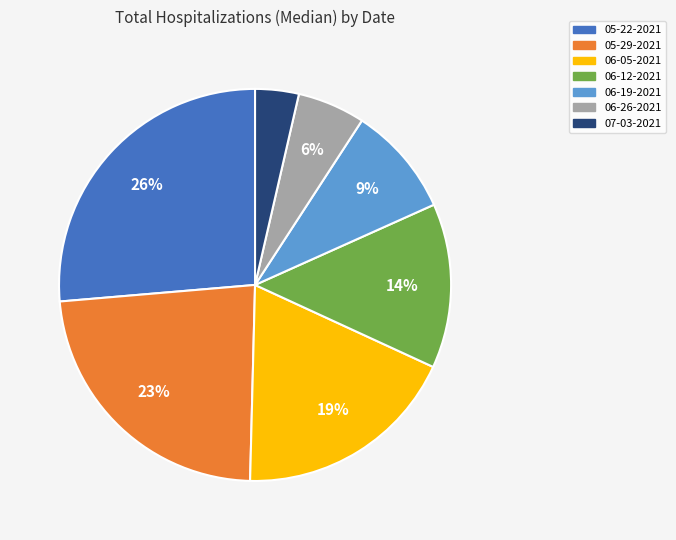

Approximately how many times larger is the value at 05-29-2021 compared to 05-22-2021?

0.9